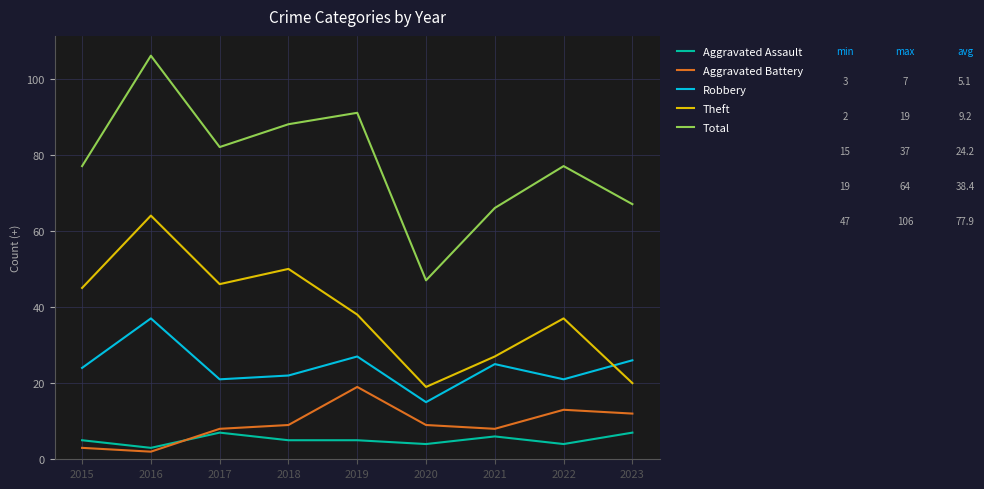

At which label does Theft reach its peak?

2016